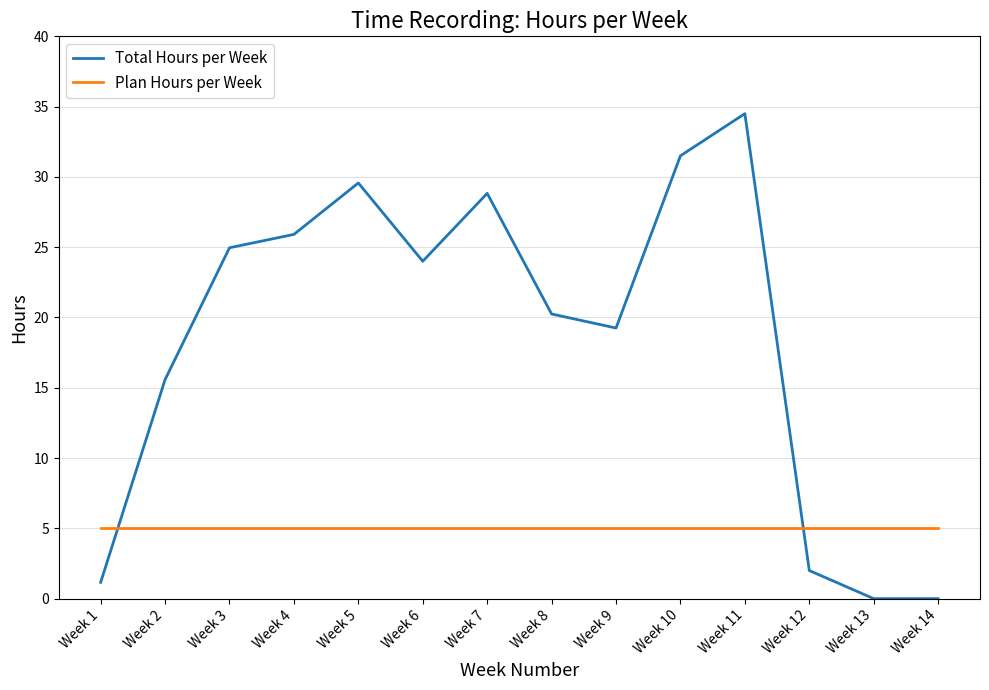

Where does the Total Hours per Week series first go above 24?

Week 3